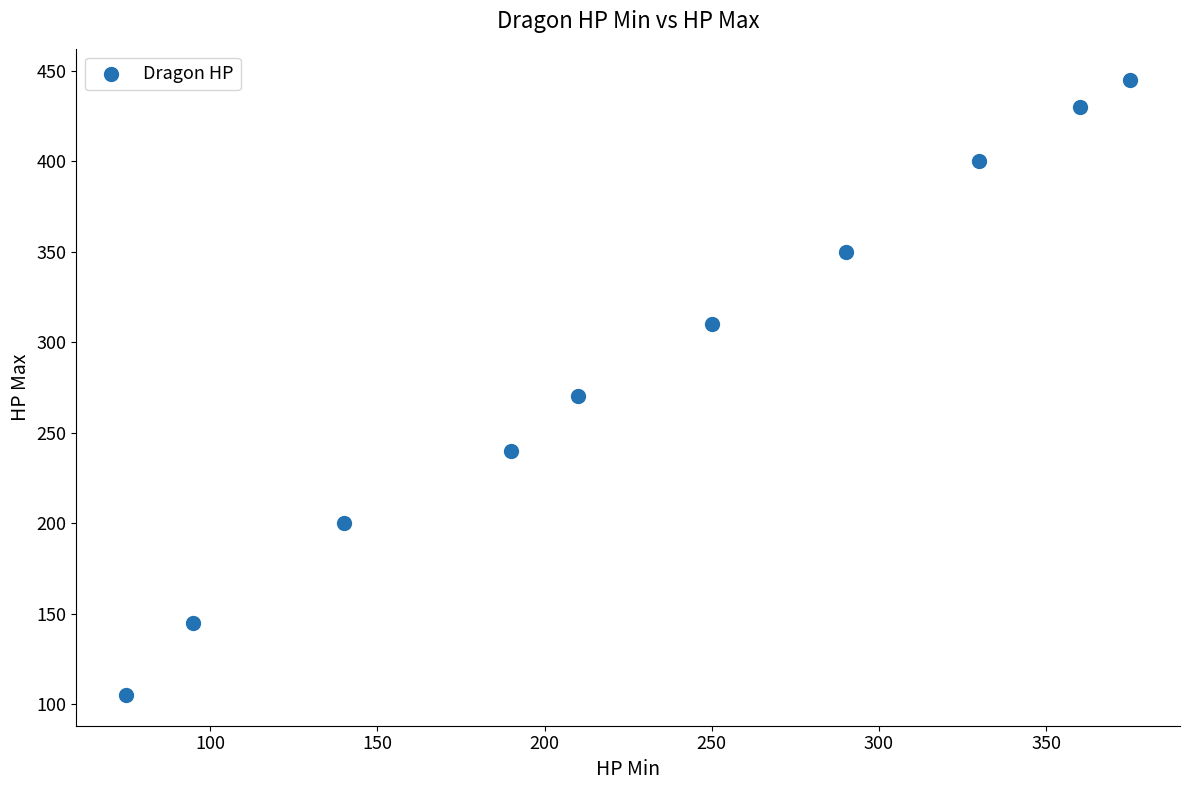

What Y value in the scatter plot is closest to 275?

270